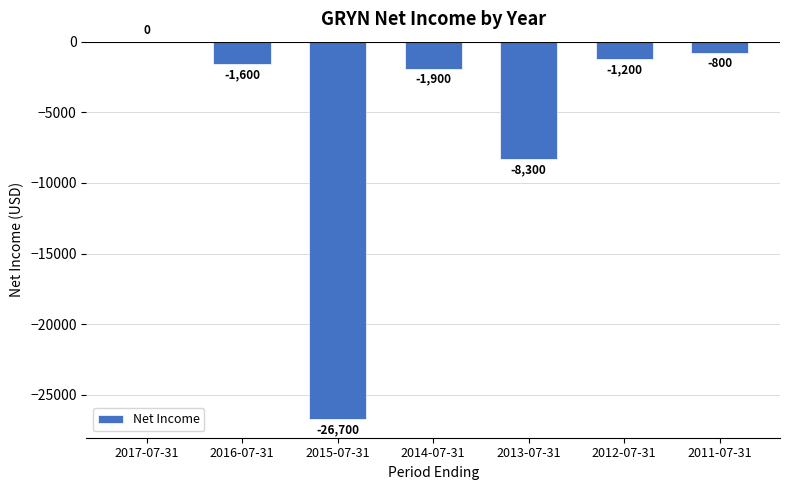

What is the difference between the values at 2017-07-31 and 2011-07-31?

800